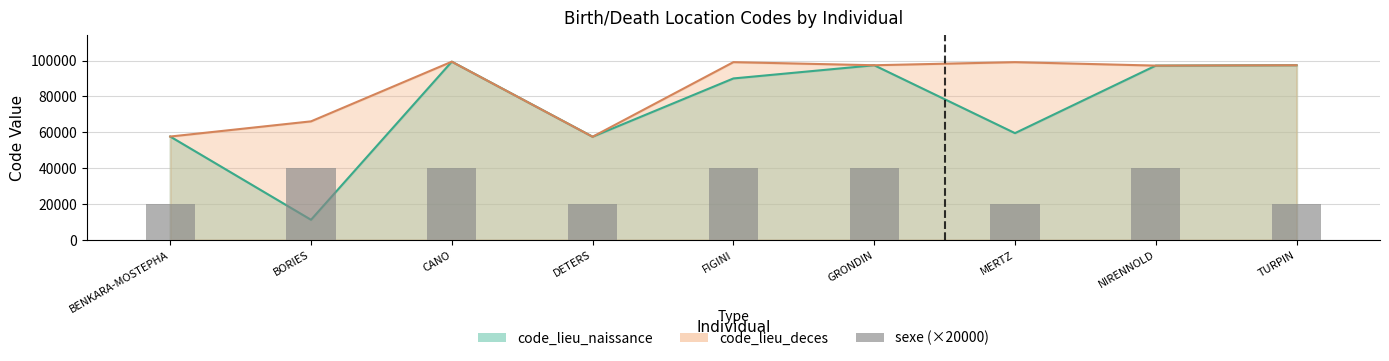

The value at BORIES is 40000. True or false?

True